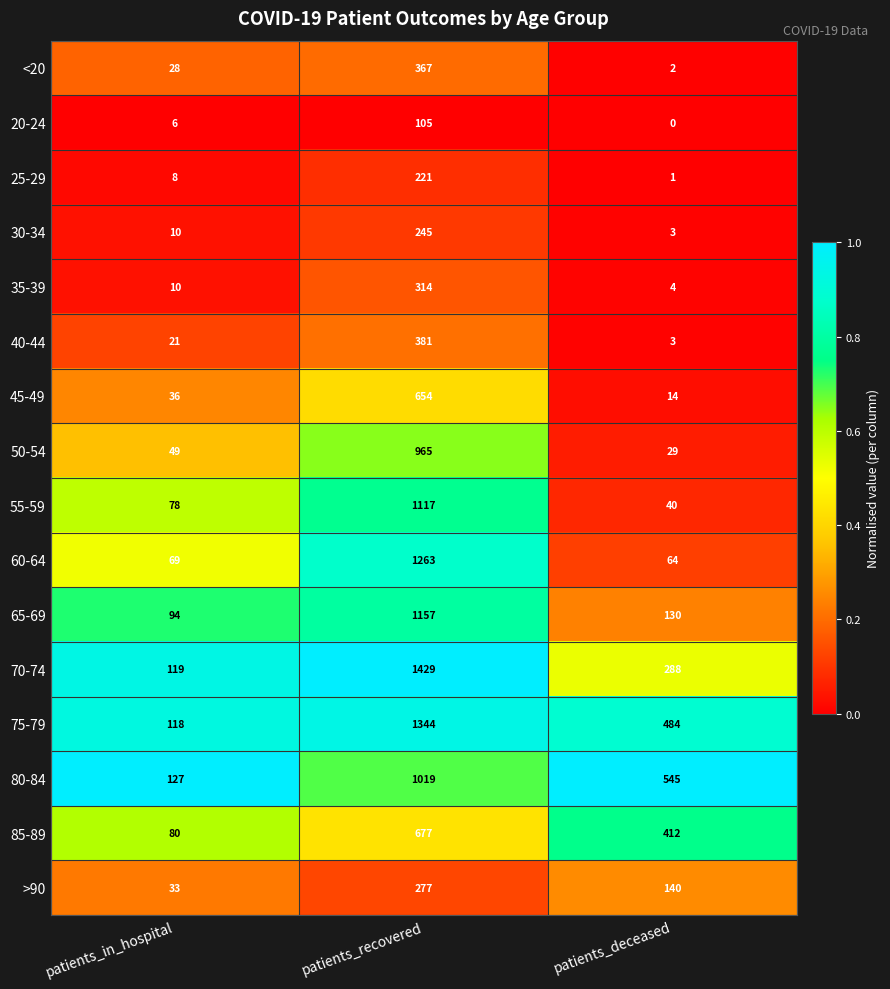

At which category is the sum across all series the highest?

patients_recovered